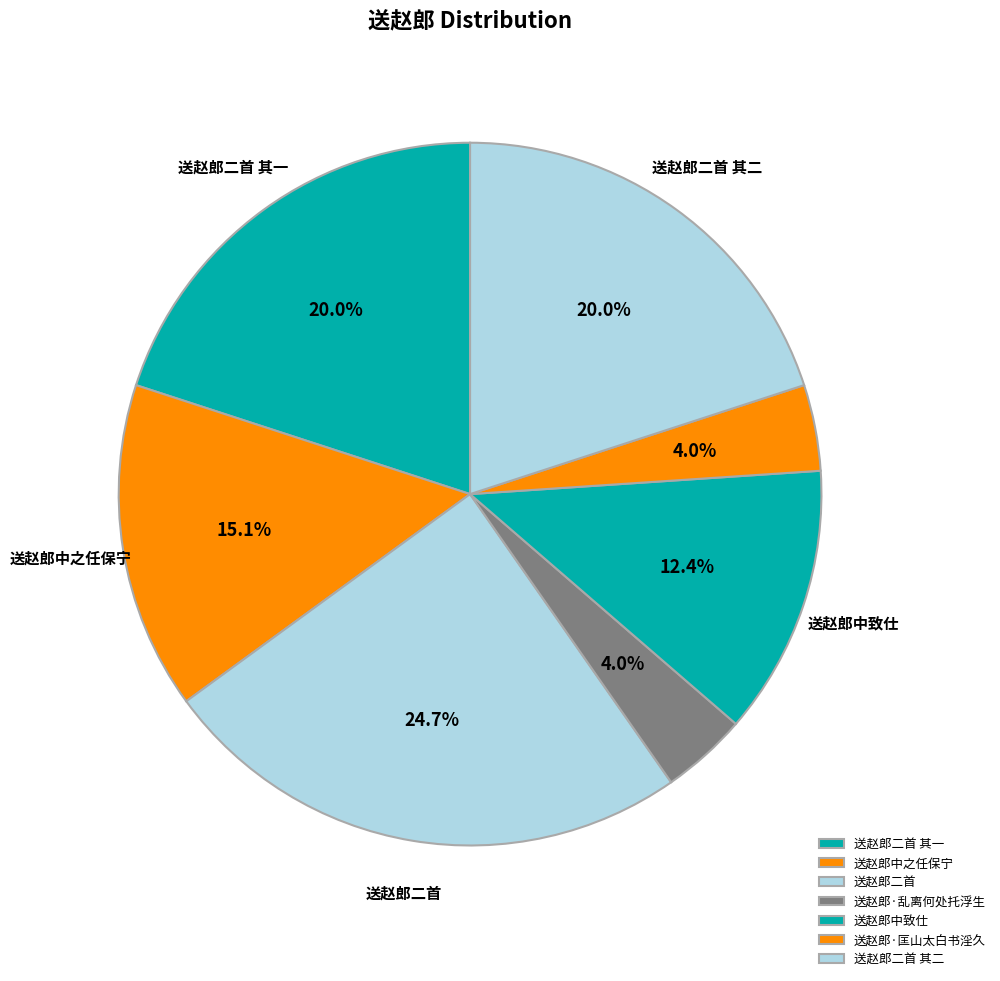

Rank the categories by value from lowest to highest.

送赵郎·乱离何处托浮生, 送赵郎·匡山太白书淫久, 送赵郎中致仕, 送赵郎中之任保宁, 送赵郎二首 其二, 送赵郎二首 其一, 送赵郎二首